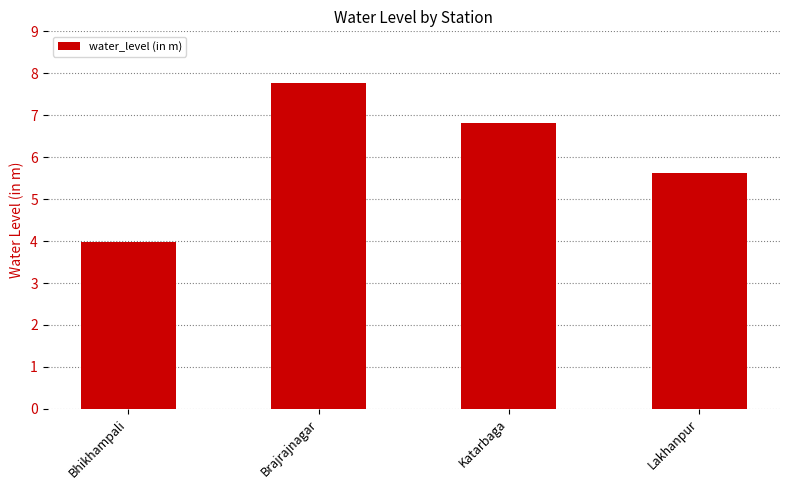

Between Brajrajnagar and Lakhanpur, which is larger?

Brajrajnagar